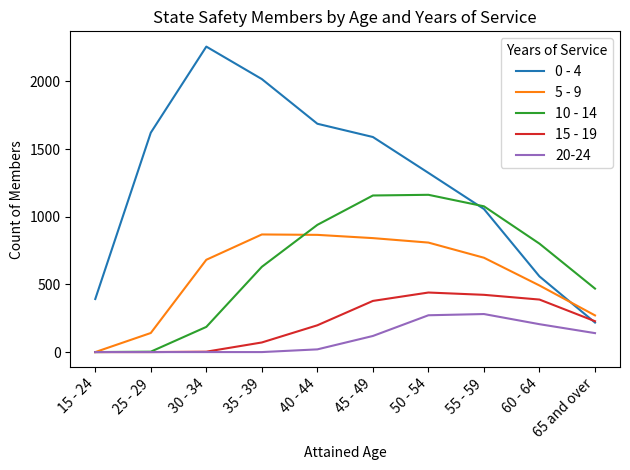

True or false: 20-24 has a value of 474 at 55 - 59.

False